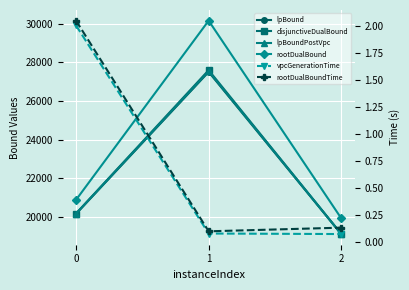

What is the highest value of the disjunctiveDualBound series?

27595.6